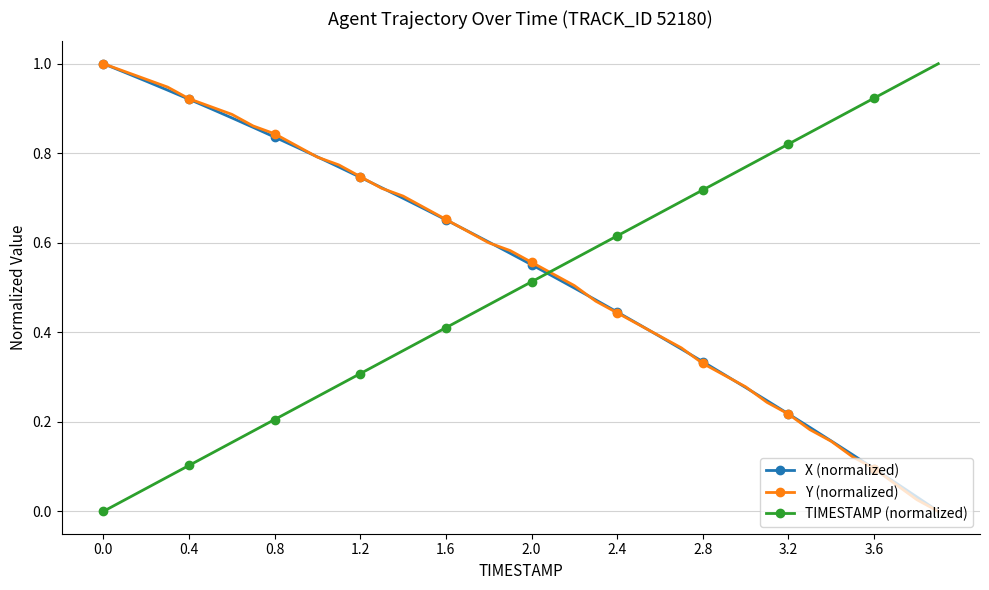

Which series ends up on top after the final intersection of X (normalized) and TIMESTAMP (normalized)?

TIMESTAMP (normalized)